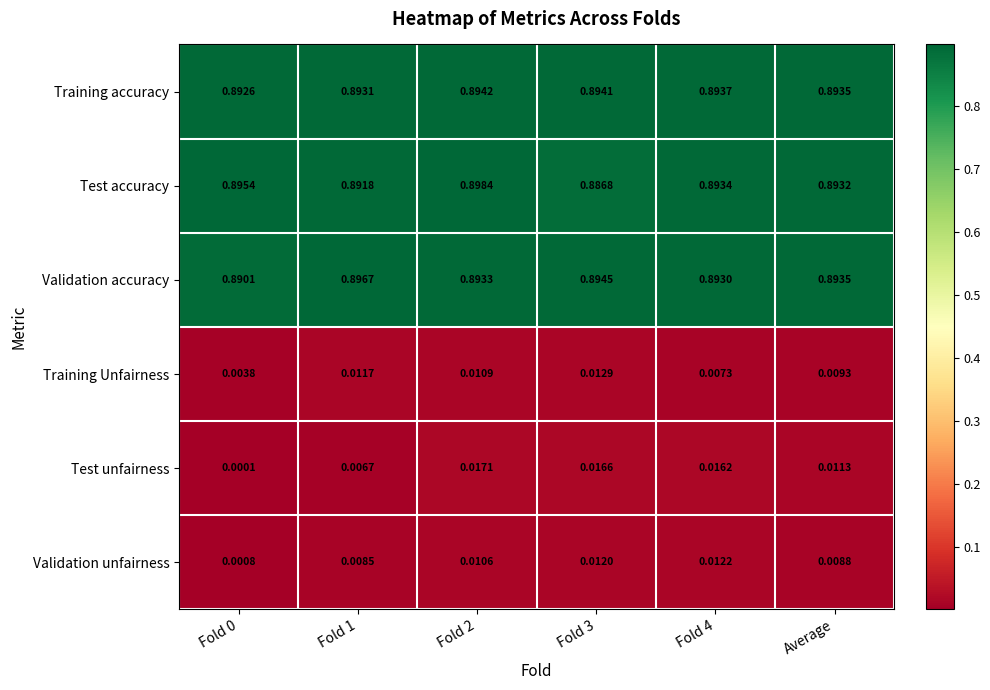

Rank the series by their maximum value, from highest to lowest.

Test accuracy, Validation accuracy, Training accuracy, Test unfairness, Training Unfairness, Validation unfairness